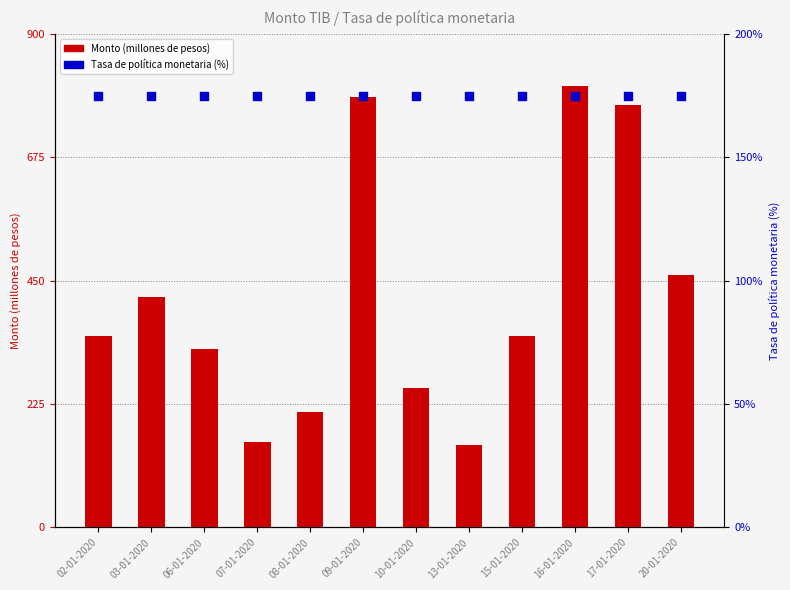

Which series has the widest spread of Y values?

Monto (millones de pesos)